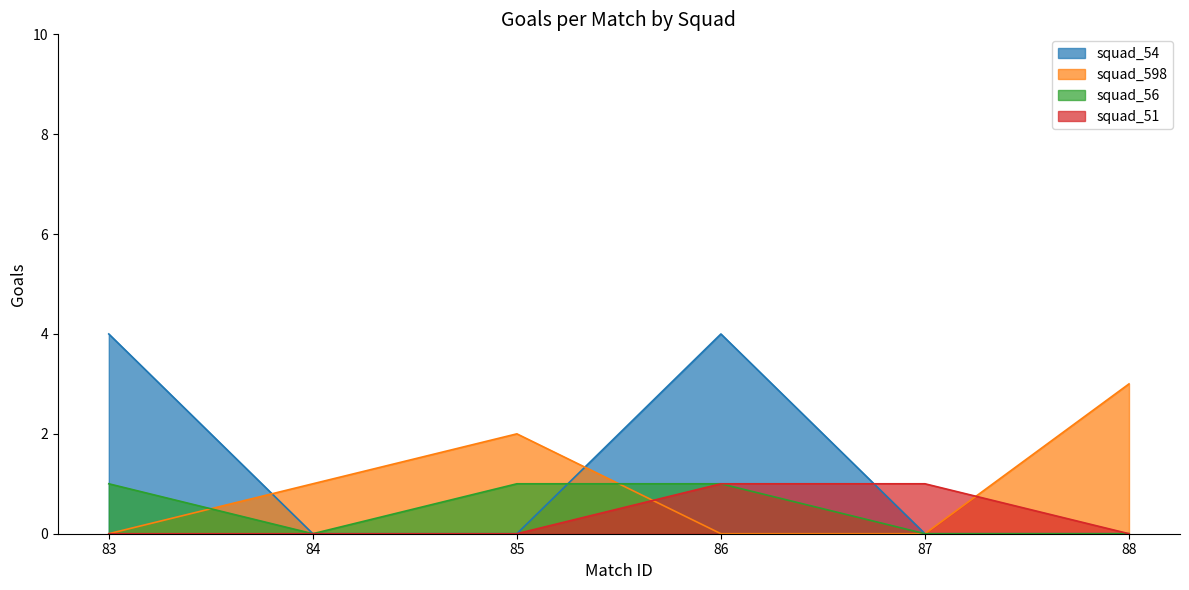

What are all the series names shown in the legend?

squad_54, squad_598, squad_56, squad_51